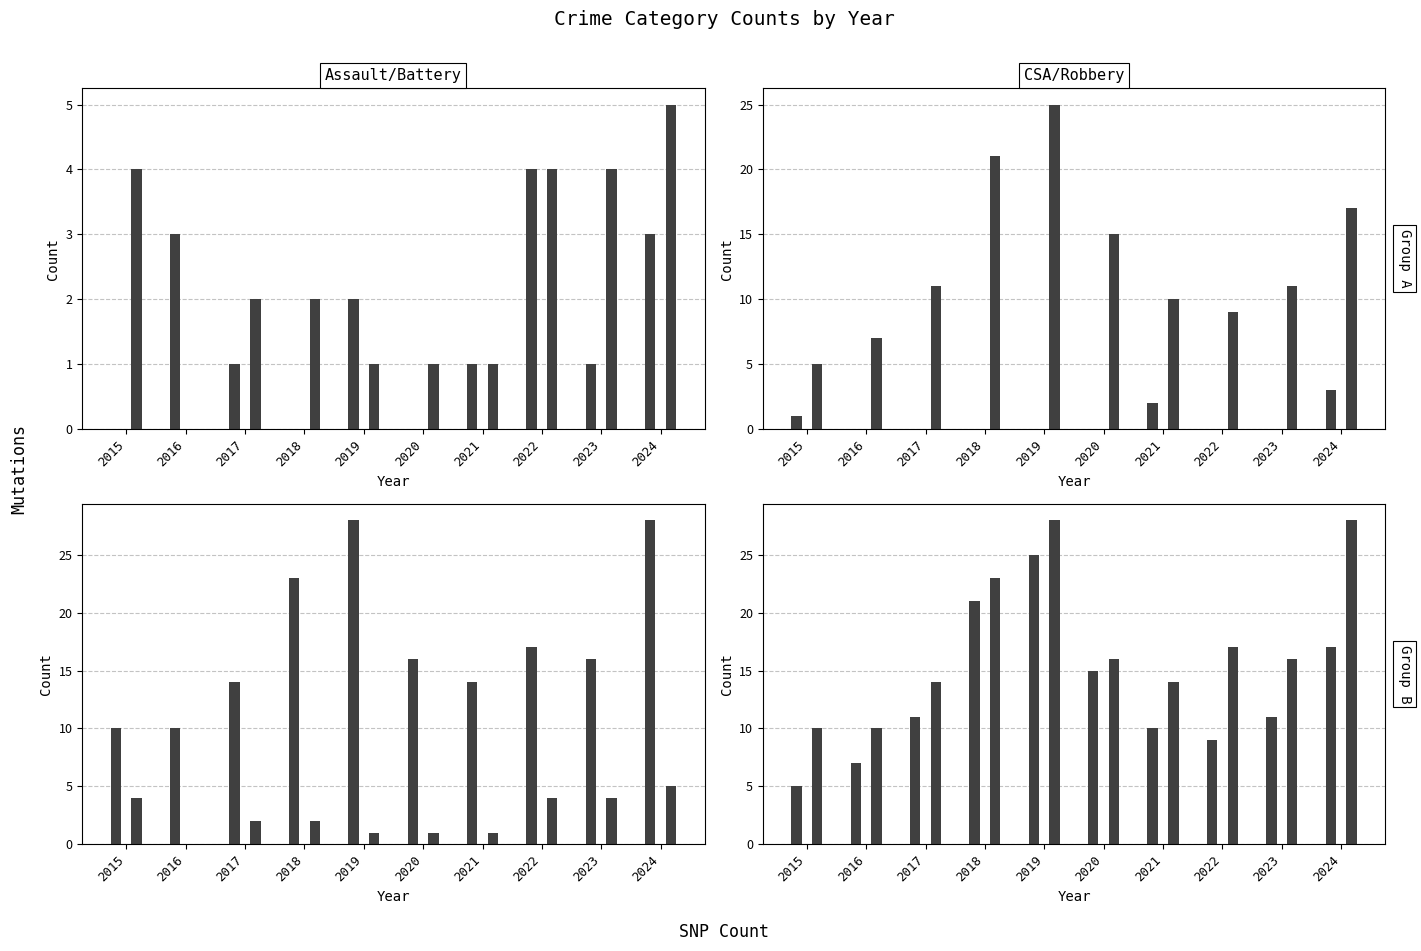

What is the sum of all Criminal Sexual Assault values?

6